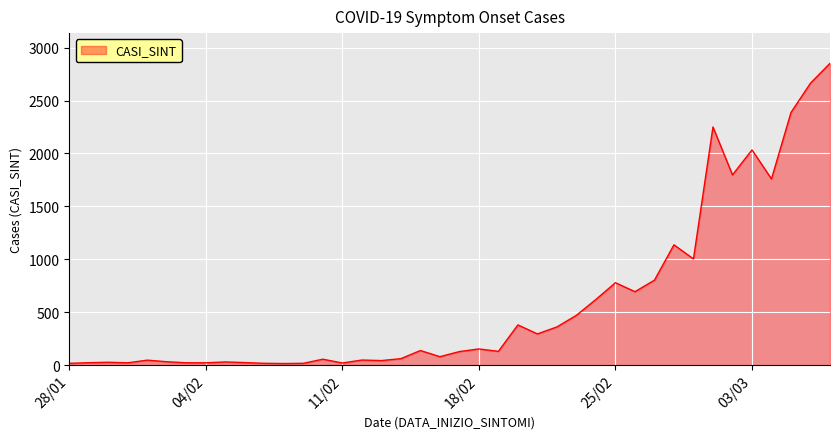

What is the greatest value displayed?

2852